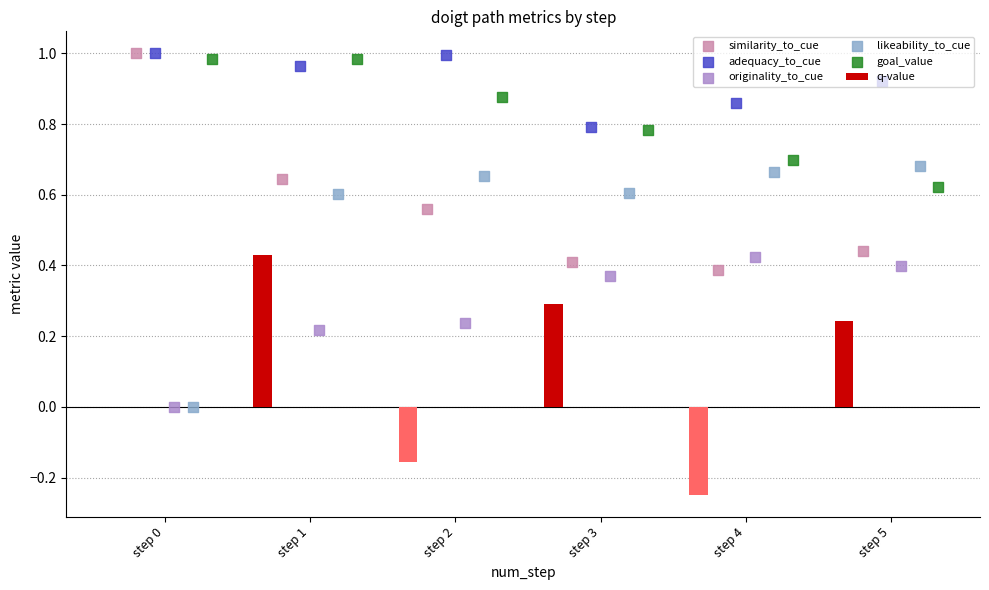

Which series has the largest total across all categories?

adequacy_to_cue